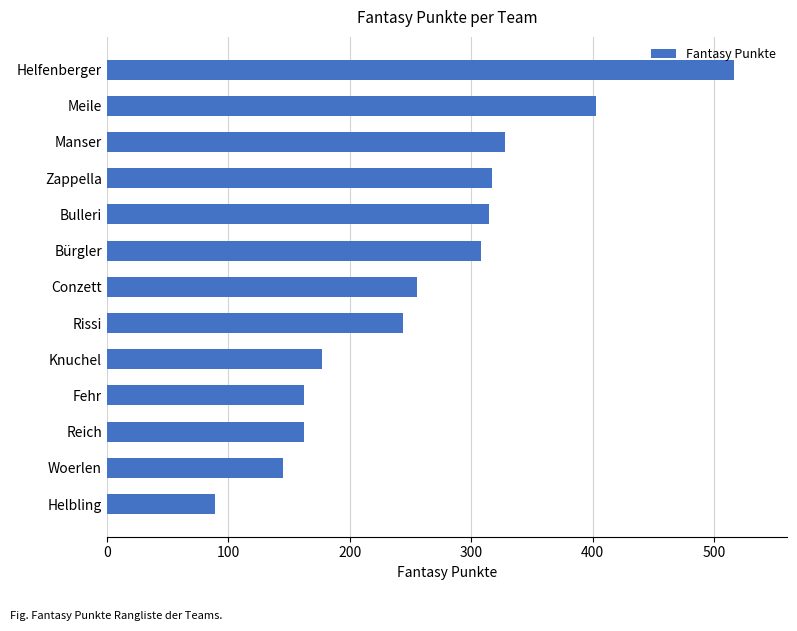

Which has a higher value, Manser or Conzett?

Manser